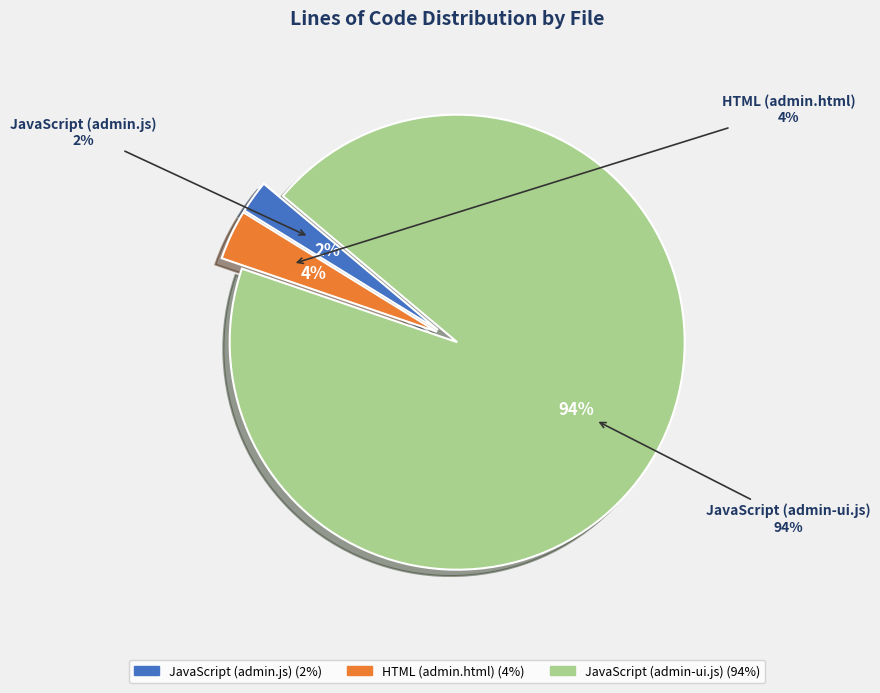

How much of the chart is everything except JavaScript (admin.js)?

97.7%